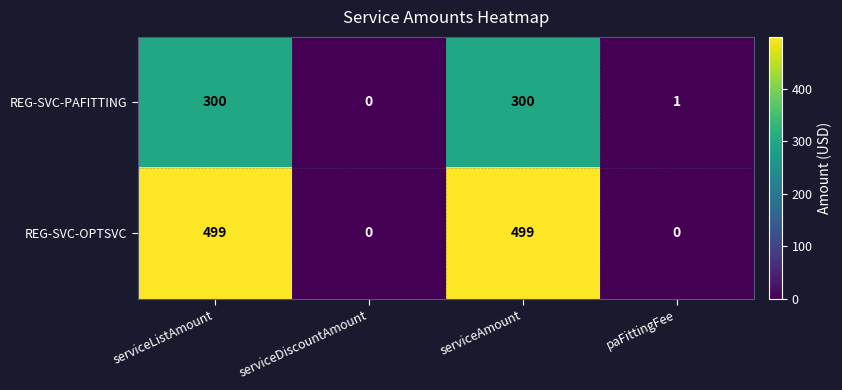

True or false: REG-SVC-PAFITTING has a value of 1 at paFittingFee.

True